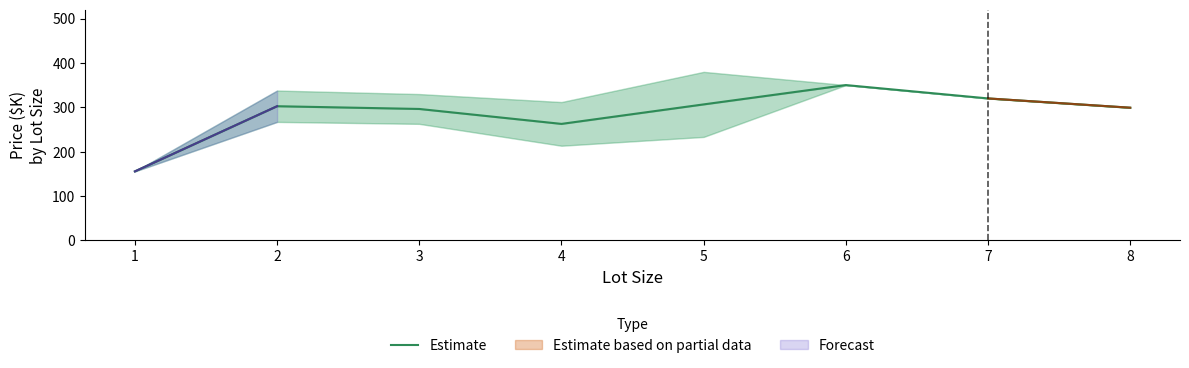

Reading left to right, list all the values displayed in this chart.

1=155.5	2=302.3	3=296.2	4=262.5	5=306.4	6=350.0	7=319.9	8=299.0